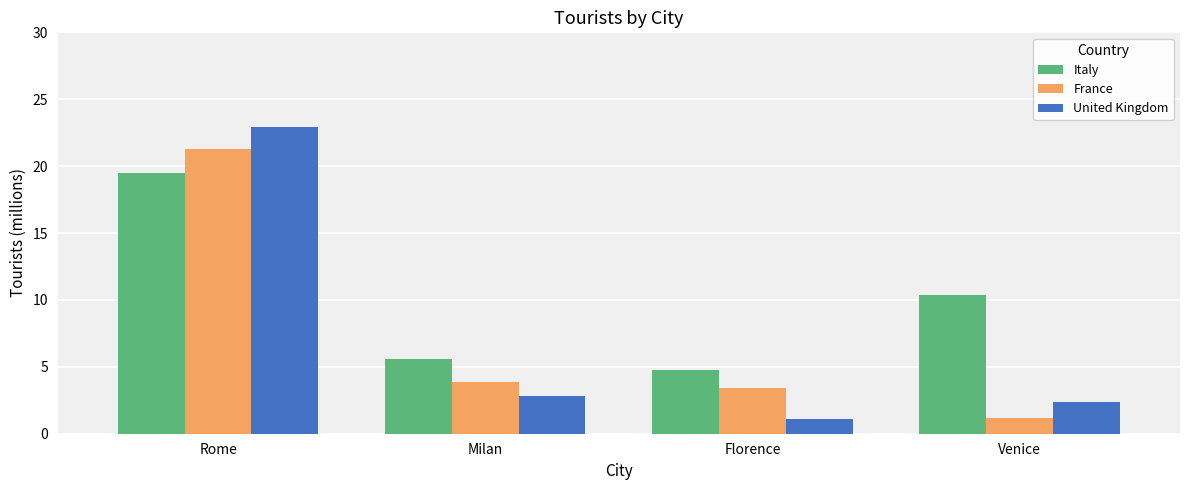

What is the minimum value shown in the chart?

1.1